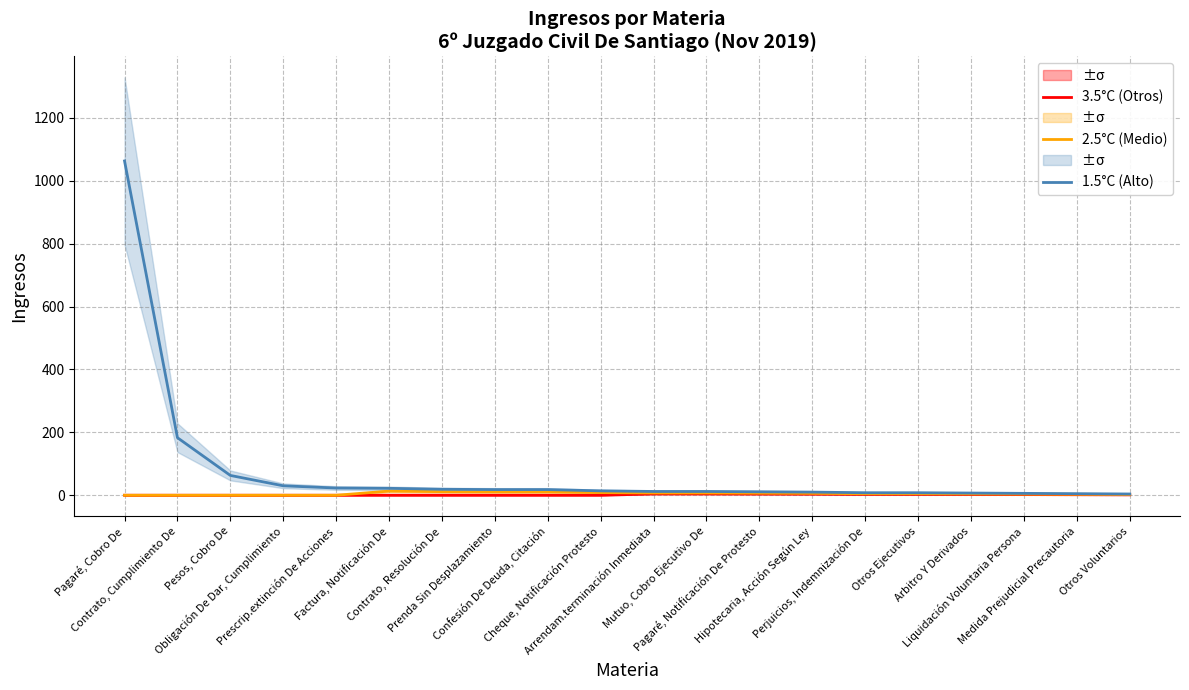

What is the difference between the maximum and minimum values in the 2.5°C (Medio) series?

13.2